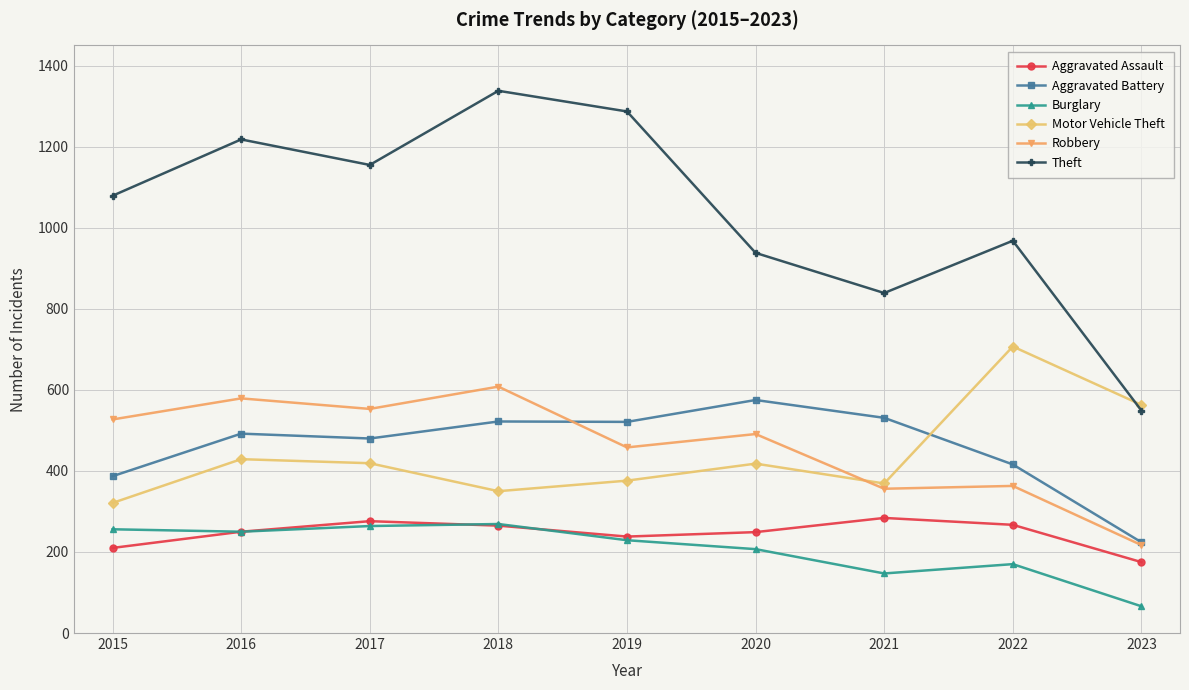

Is the value of Burglary at 2016 greater than the value of Theft at 2019?

No